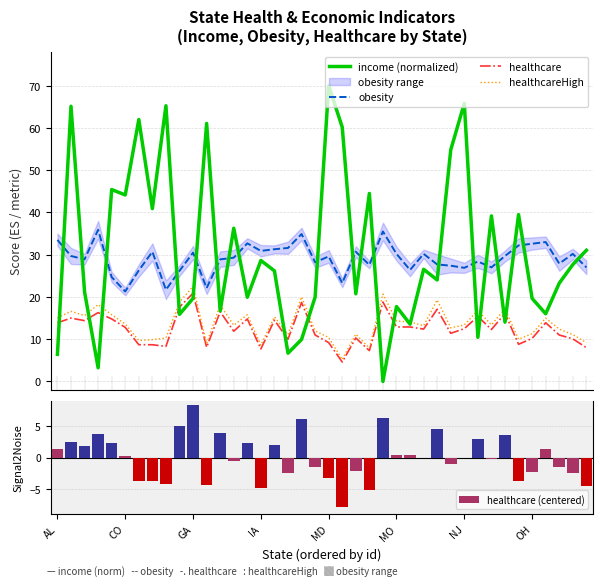

What is the highest value of the income (normalized) series?

70.0